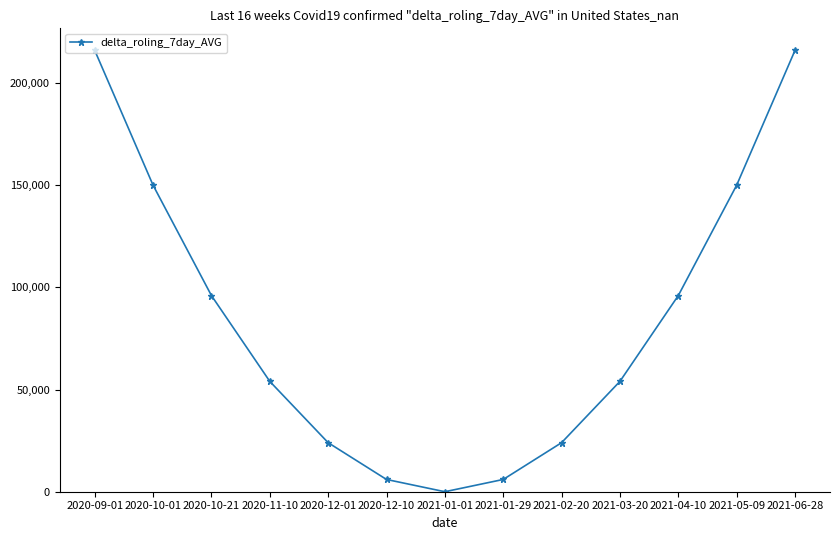

What is the ratio of the value at 2021-02-20 to the value at 2021-01-29?

4.0